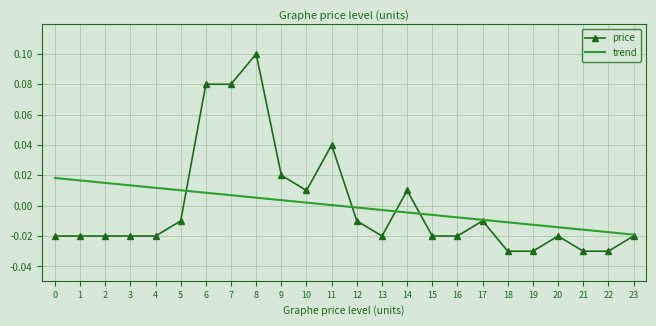

At 5, list the series in order from smallest to largest.

price, trend